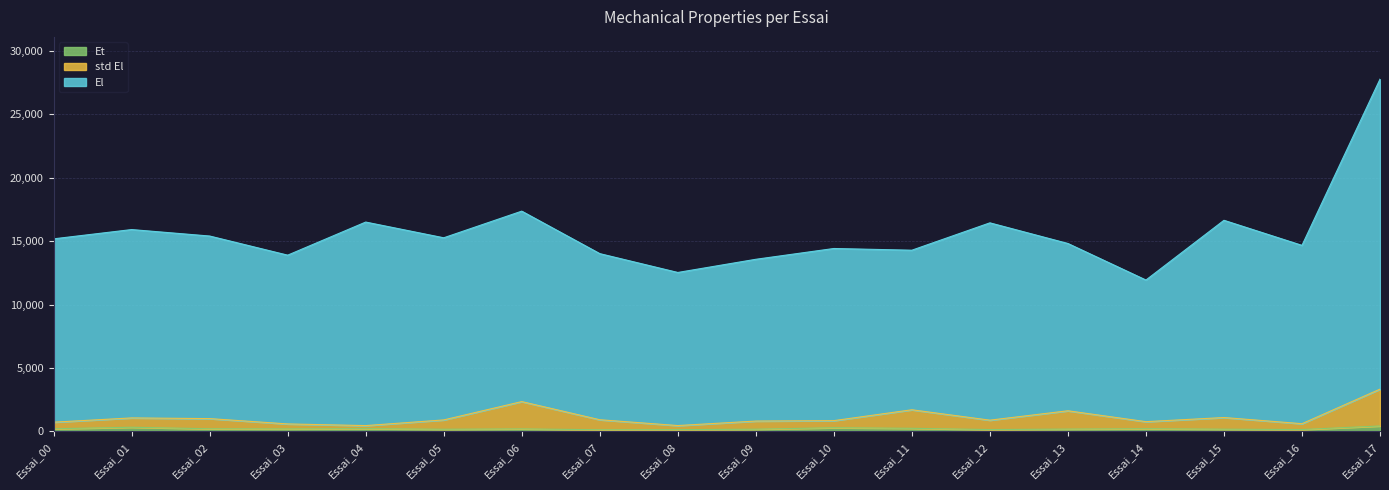

What is the total value across all series at Essai_11?

14280.9